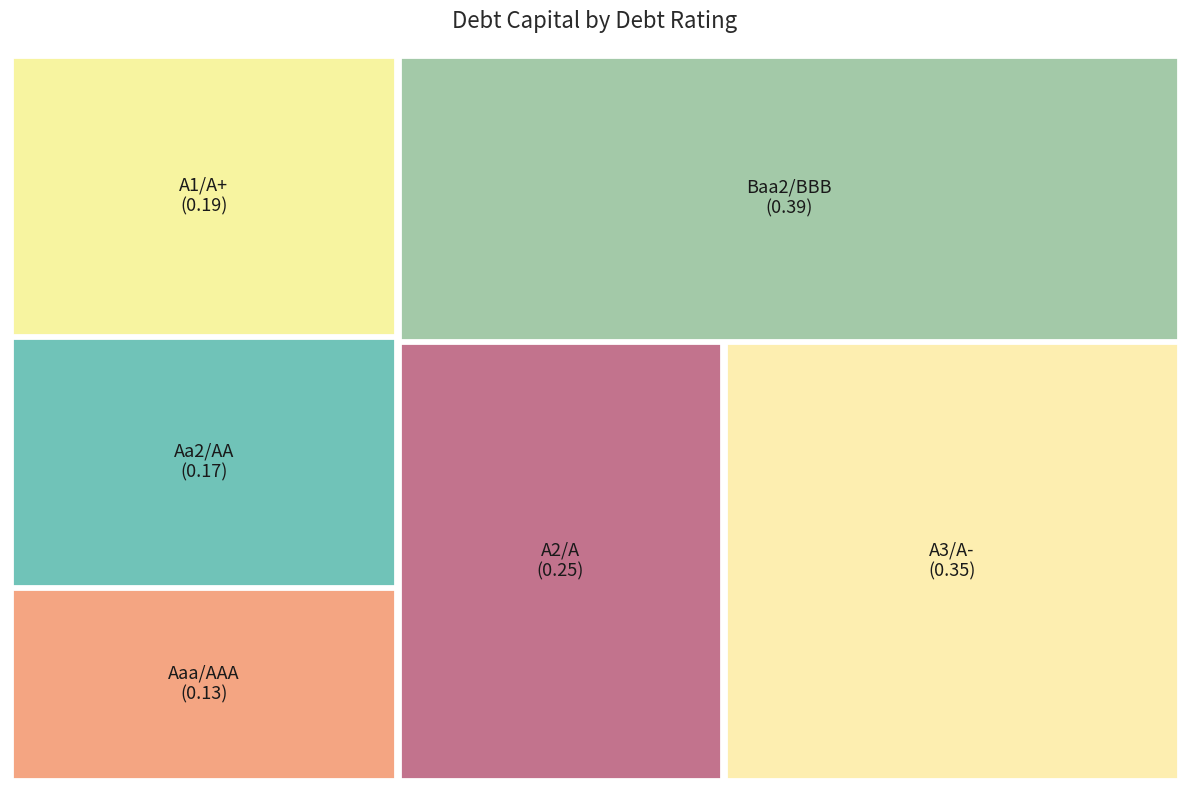

Does any single category account for the majority?

No